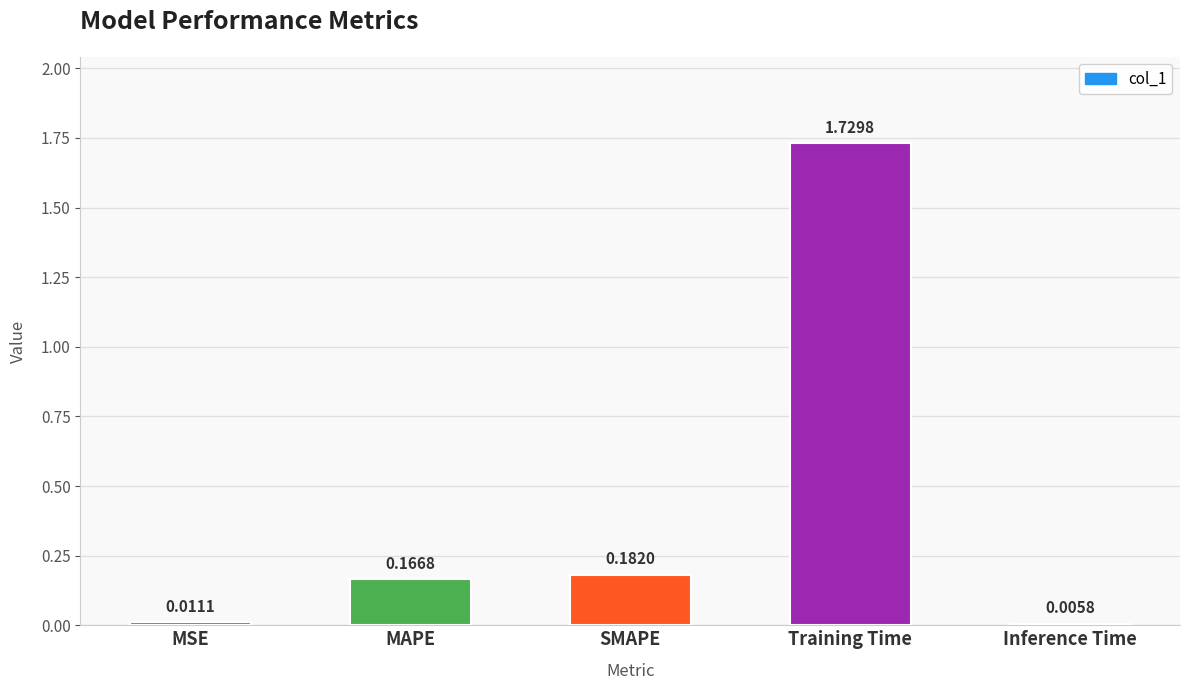

What is the sum of all values?

2.1